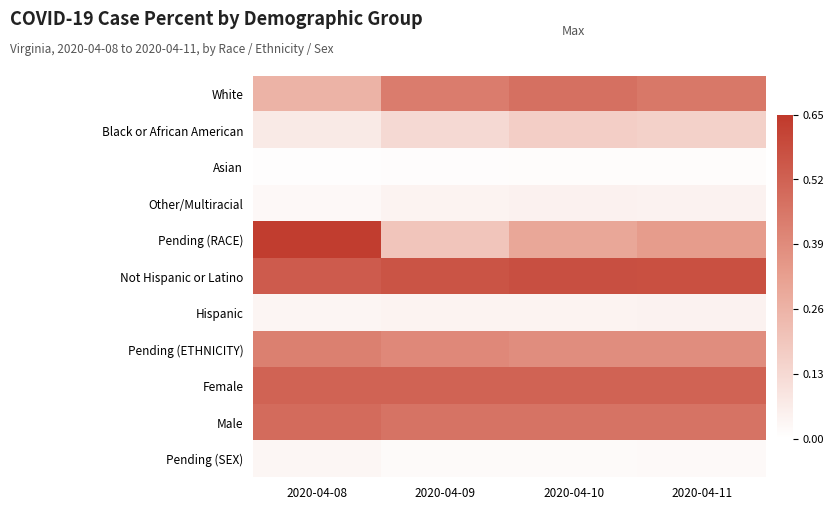

Rank the series at 2020-04-11 from lowest to highest value.

Asian, Pending (SEX), Other/Multiracial, Hispanic, Black or African American, Pending (RACE), Pending (ETHNICITY), White, Male, Female, Not Hispanic or Latino